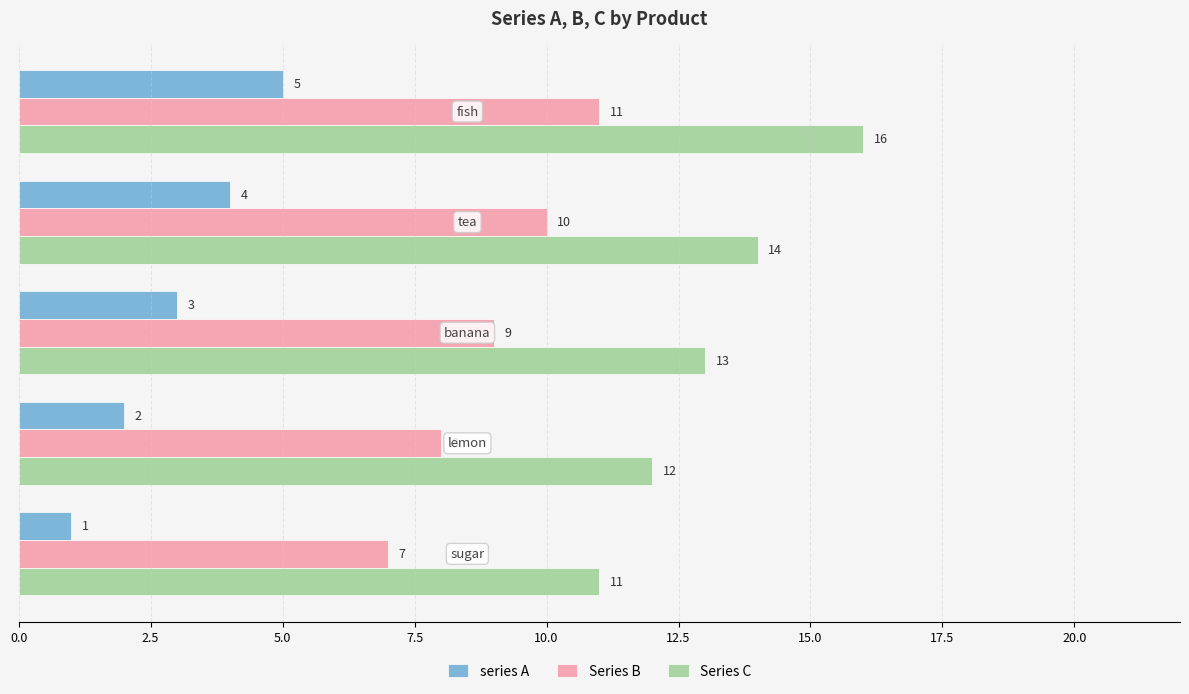

Which series has the largest total across all categories?

Series C